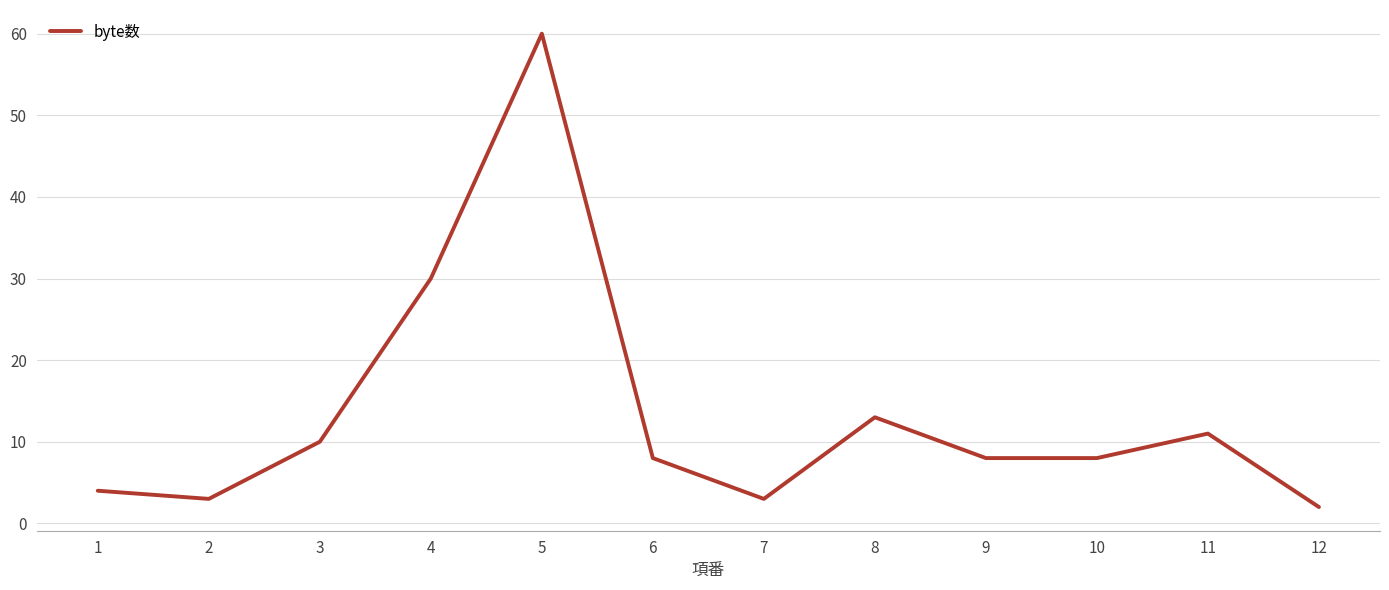

Reading left to right, what are all the values shown in this chart?

4	3	10	30	60	8	3	13	8	8	11	2